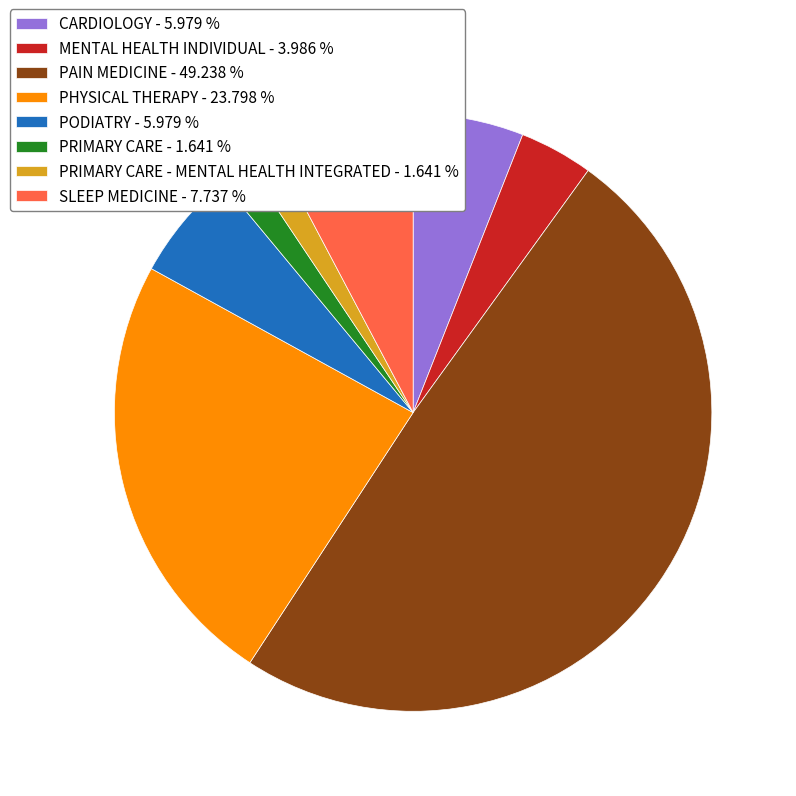

What is the largest slice in the pie chart?

PAIN MEDICINE - 49.238 %